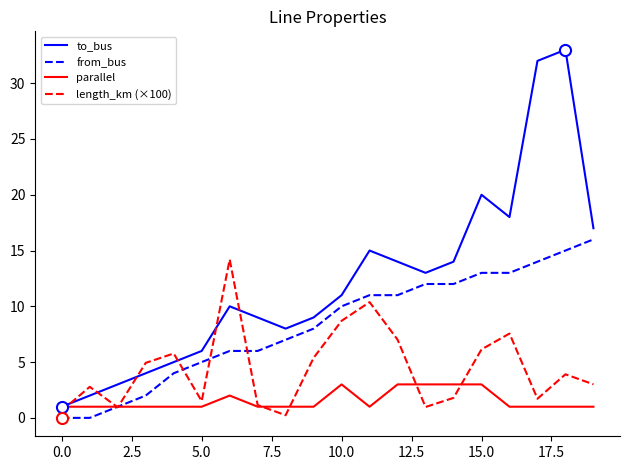

What is the greatest value displayed?

33.0